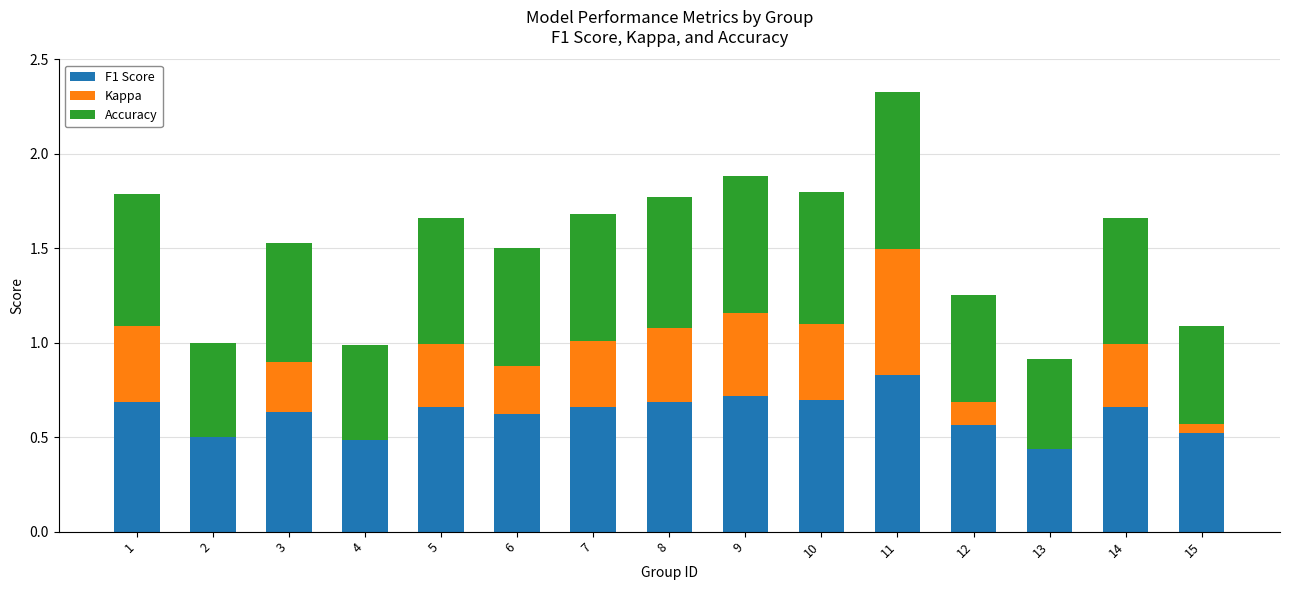

The F1 Score series shows 0.9 at 6. True or false?

False